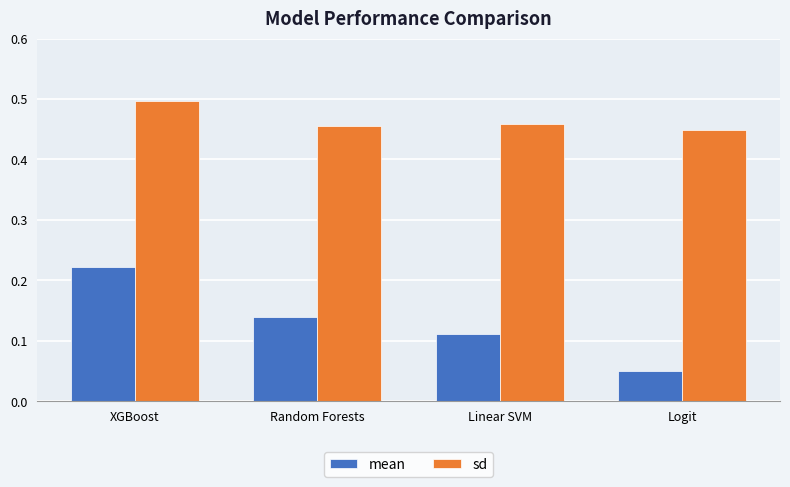

Does the chart contain any negative values?

No